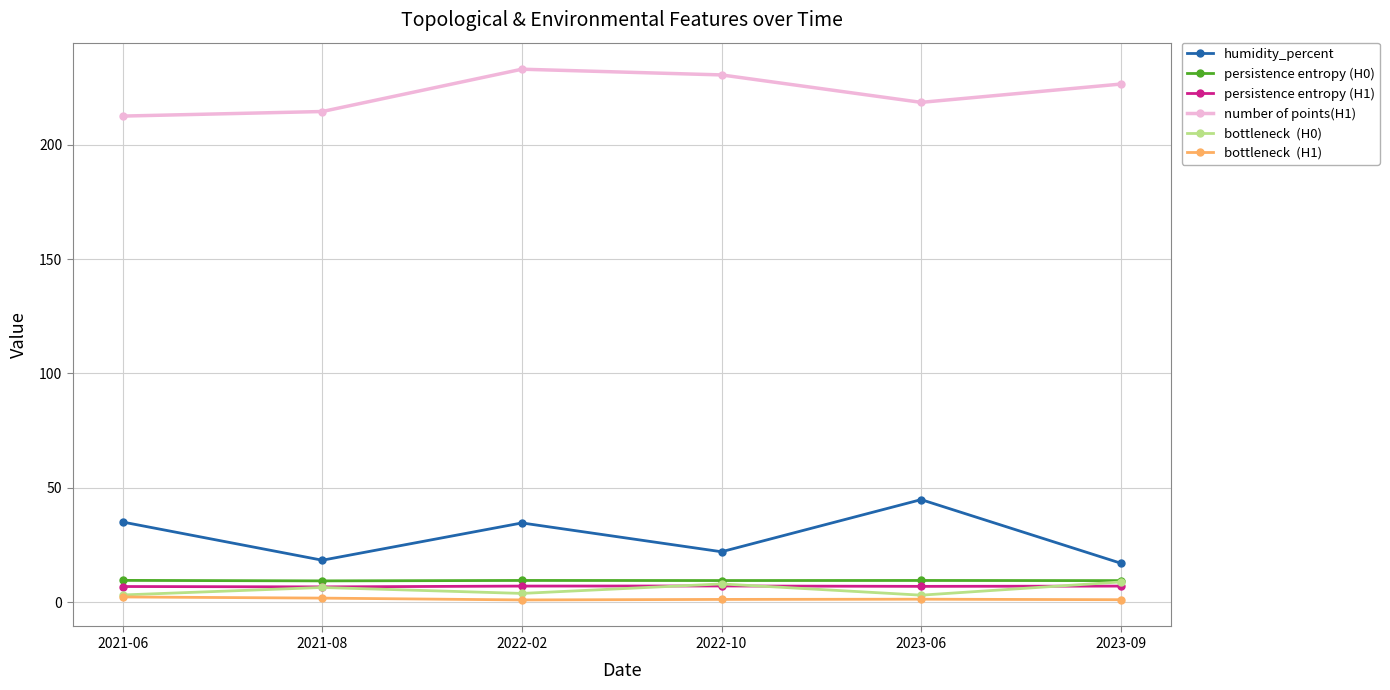

What is the maximum value shown in the chart?

233.0